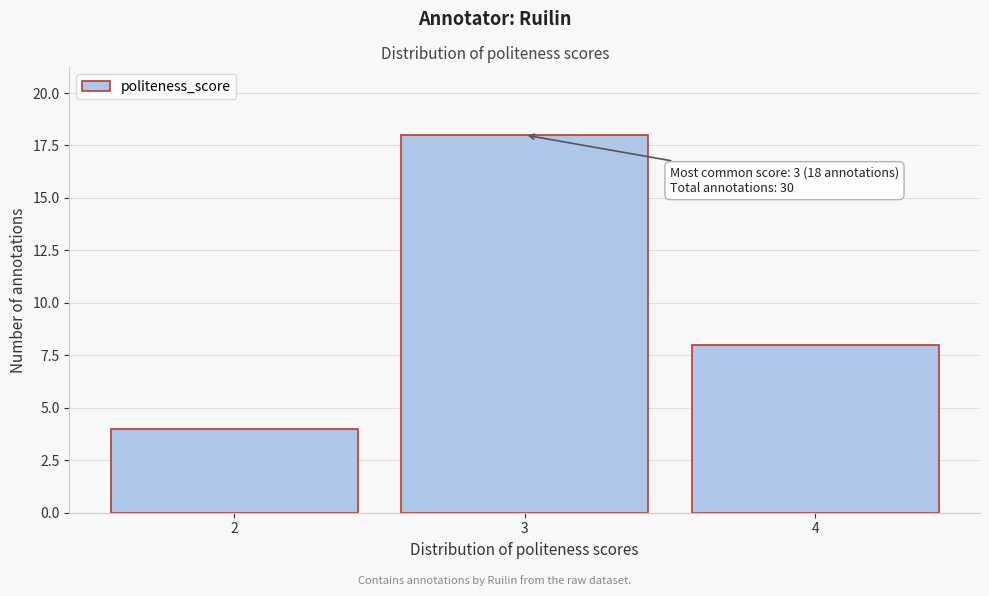

Reading left to right, what are all the values shown in this chart?

2=4	3=18	4=8